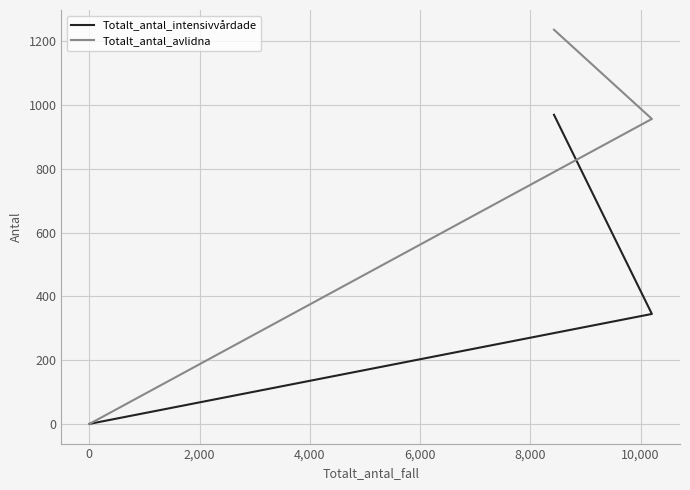

Reading right to left, list all the values displayed in this chart.

Totalt_antal_intensivvårdade: 0	345	970
Totalt_antal_avlidna: 0	957	1237